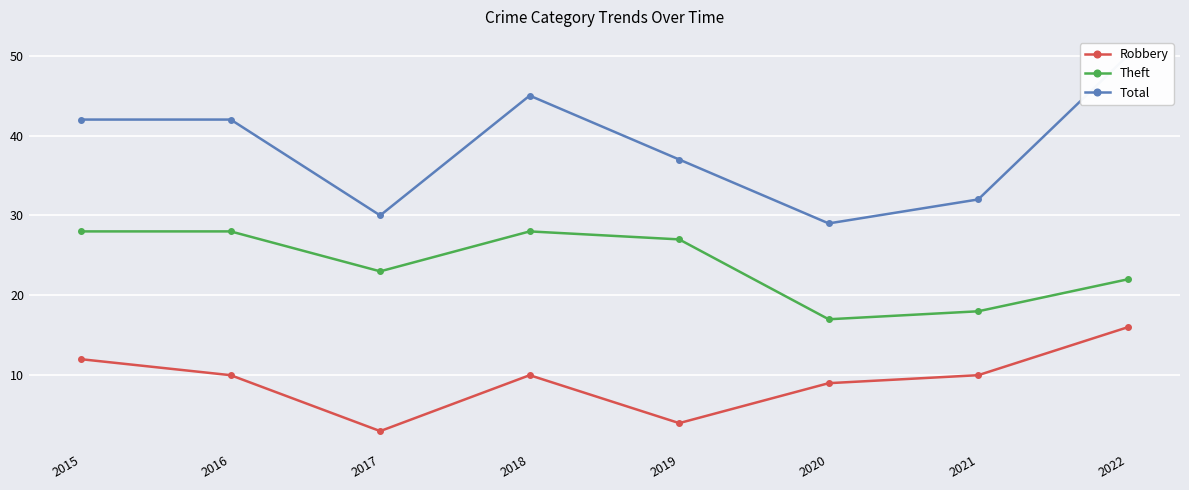

What is the sum of all Total values?

307